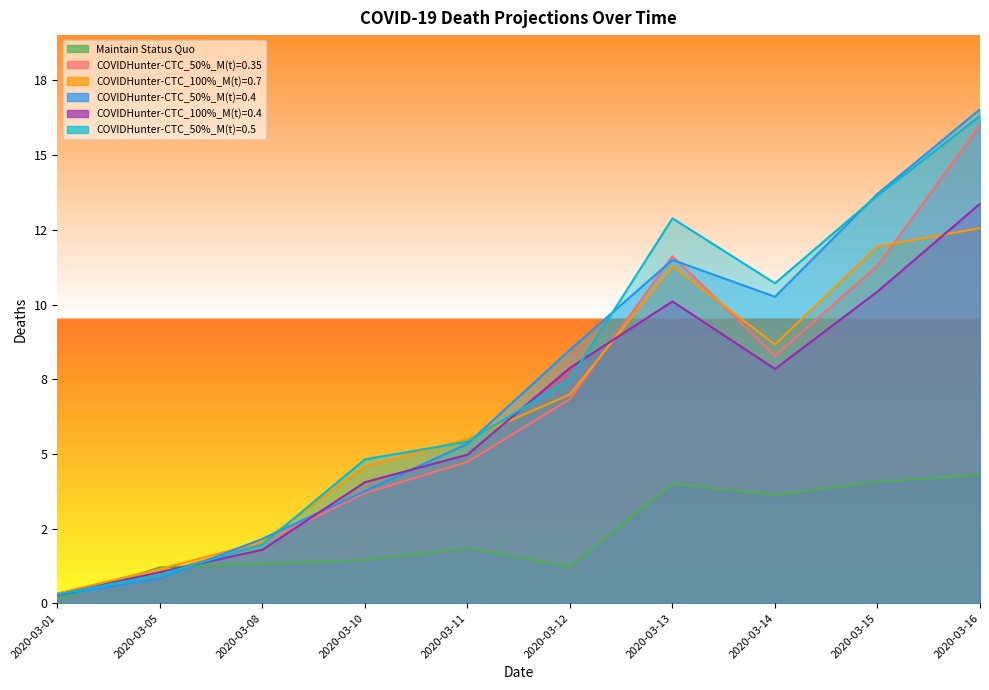

Between which two adjacent categories do COVIDHunter-CTC_100%_M(t)=0.7 and COVIDHunter-CTC_100%_M(t)=0.4 first intersect?

2020-03-11 and 2020-03-12